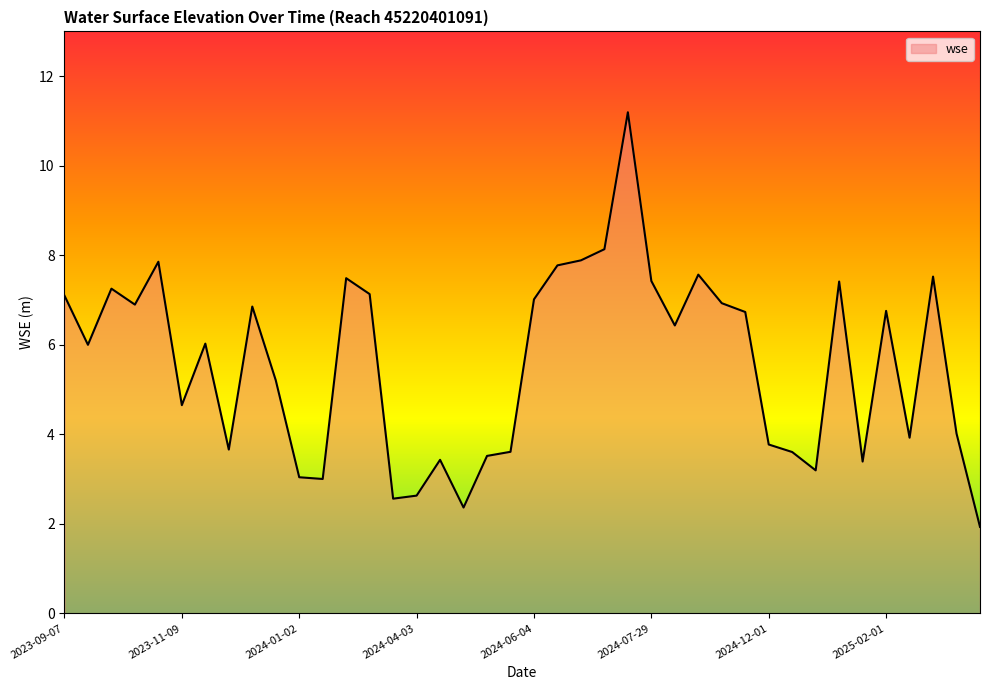

What is the smallest value displayed?

1.9